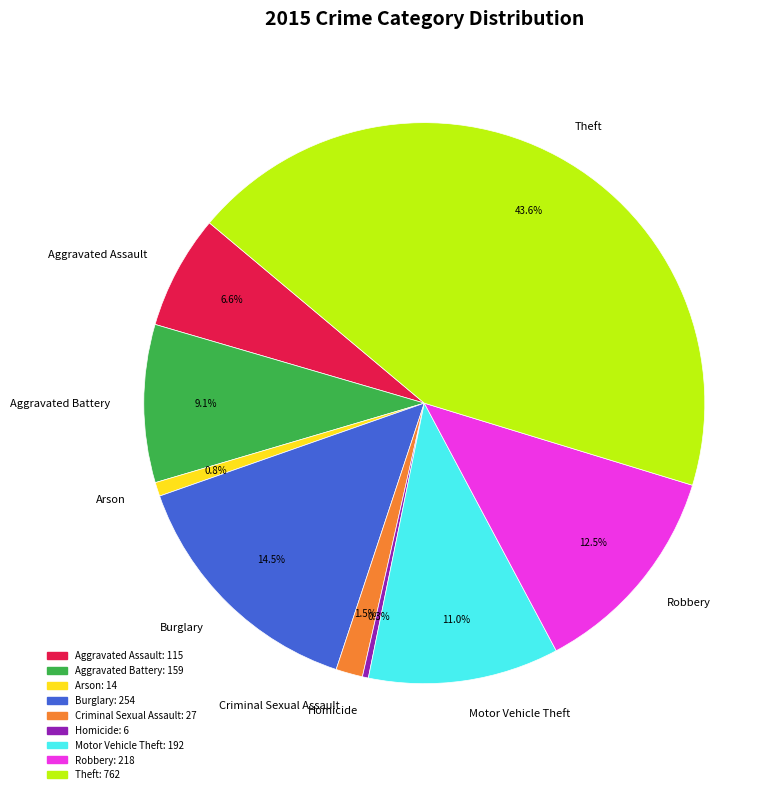

To the nearest percent, what is the difference between the Theft and Criminal Sexual Assault slice percentages?

42%